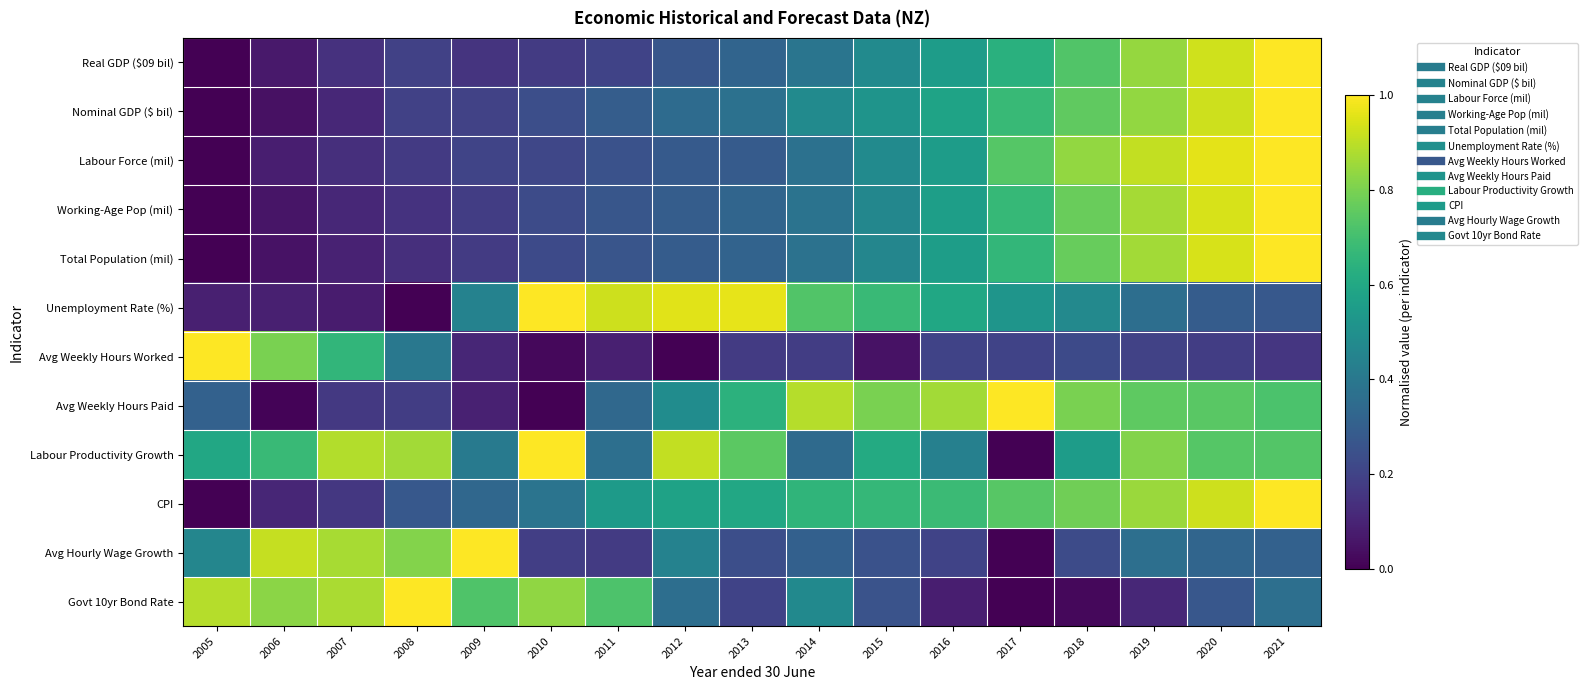

At 2005, list the series in order from smallest to largest.

Real GDP ($09 bil), Nominal GDP ($ bil), Labour Force (mil), Working-Age Pop (mil), Total Population (mil), CPI, Unemployment Rate (%), Avg Weekly Hours Paid, Avg Hourly Wage Growth, Labour Productivity Growth, Govt 10yr Bond Rate, Avg Weekly Hours Worked